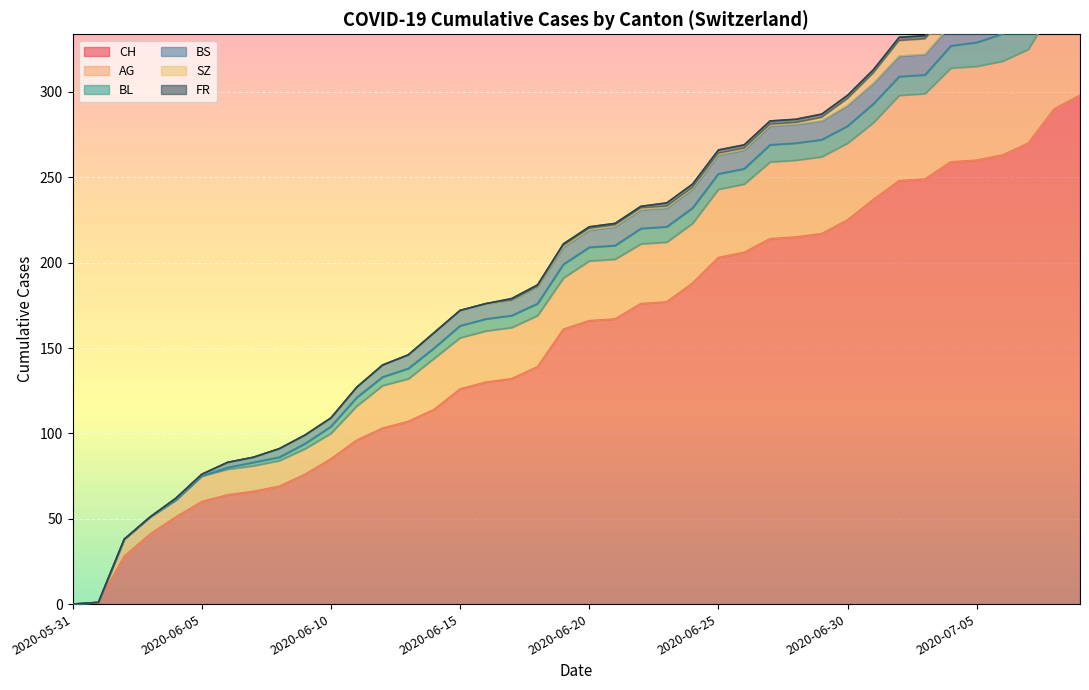

Does the chart display data point markers on the line(s)?

No